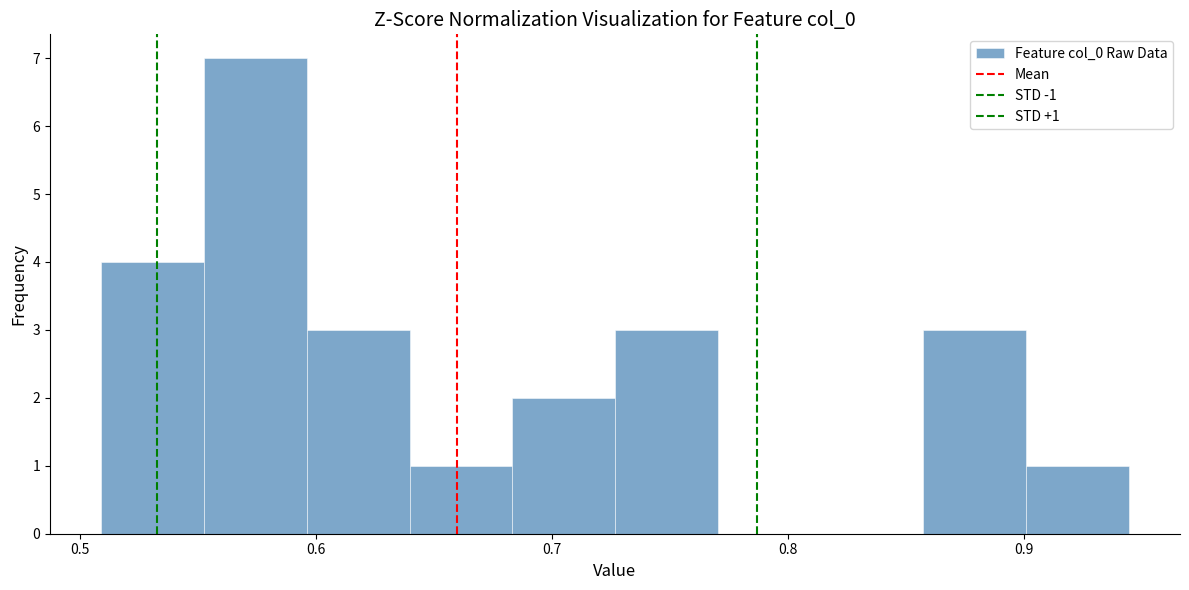

Over which range of the x-axis is the bar tallest?

0.55 to 0.60